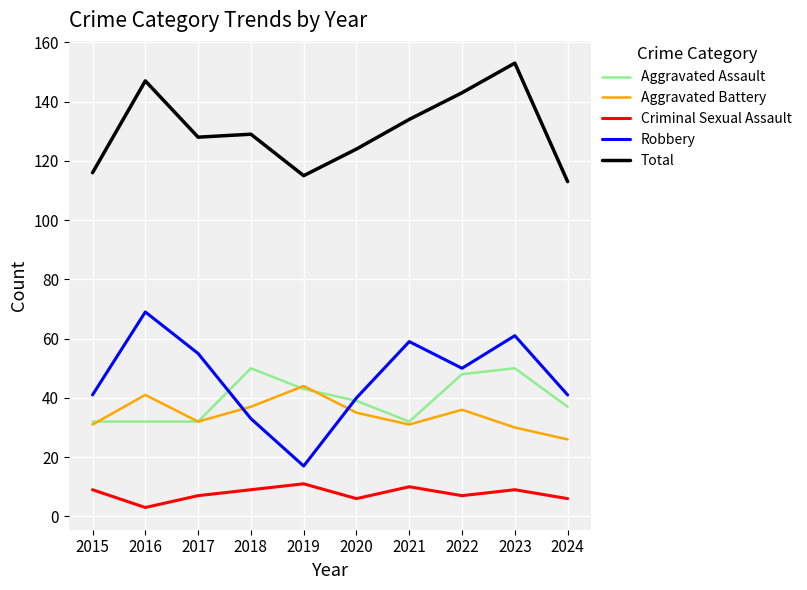

True or false: Total and Aggravated Battery intersect in this chart.

False